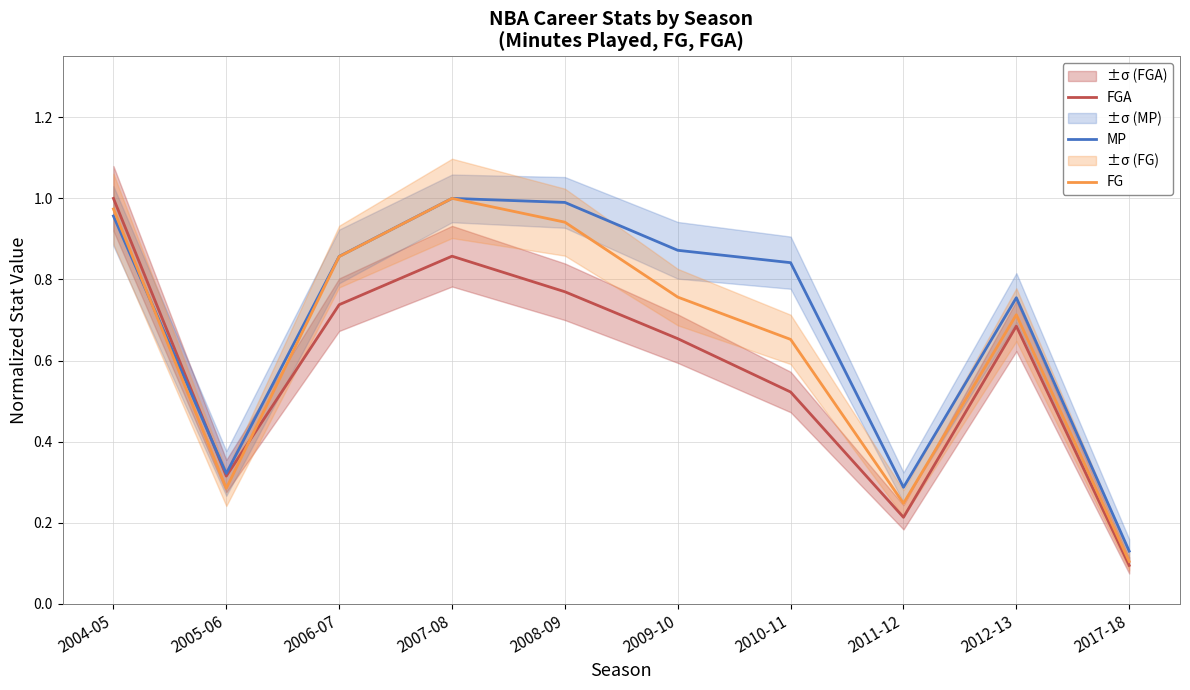

How many interior local peaks does the FGA series have?

2